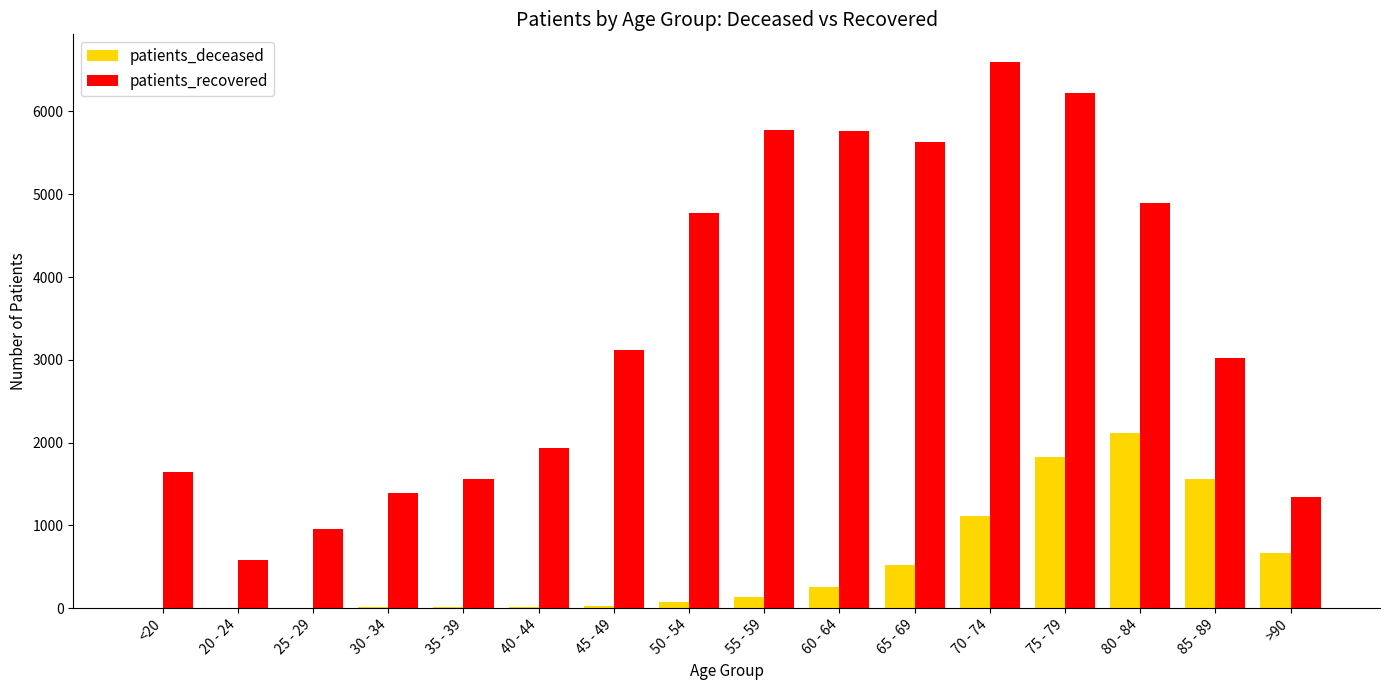

Does the chart contain stacked bars?

No